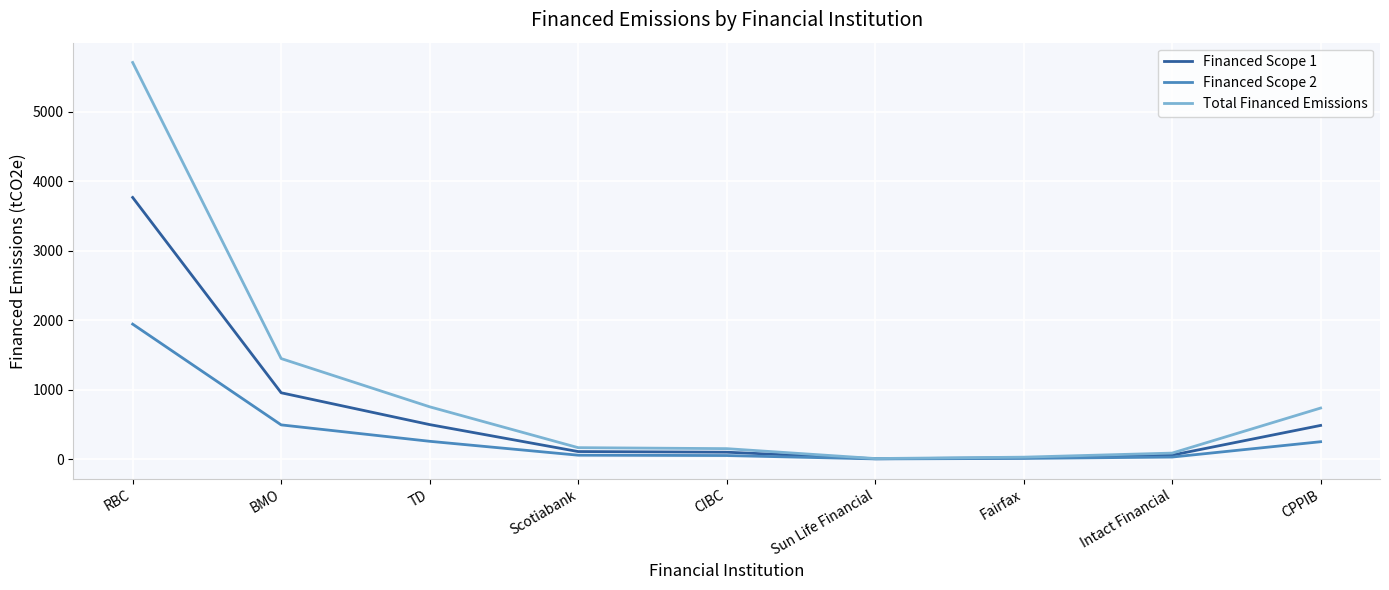

Is this an area chart (filled region under the line)?

No